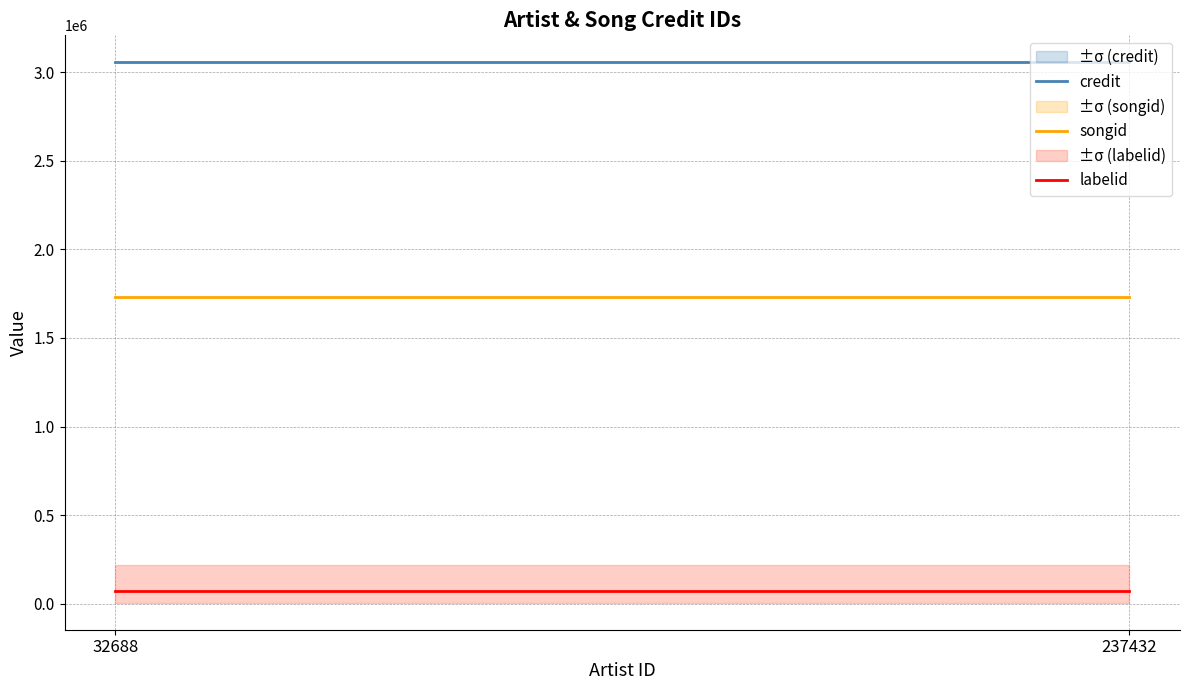

At which label is labelid closest to 73426?

32688